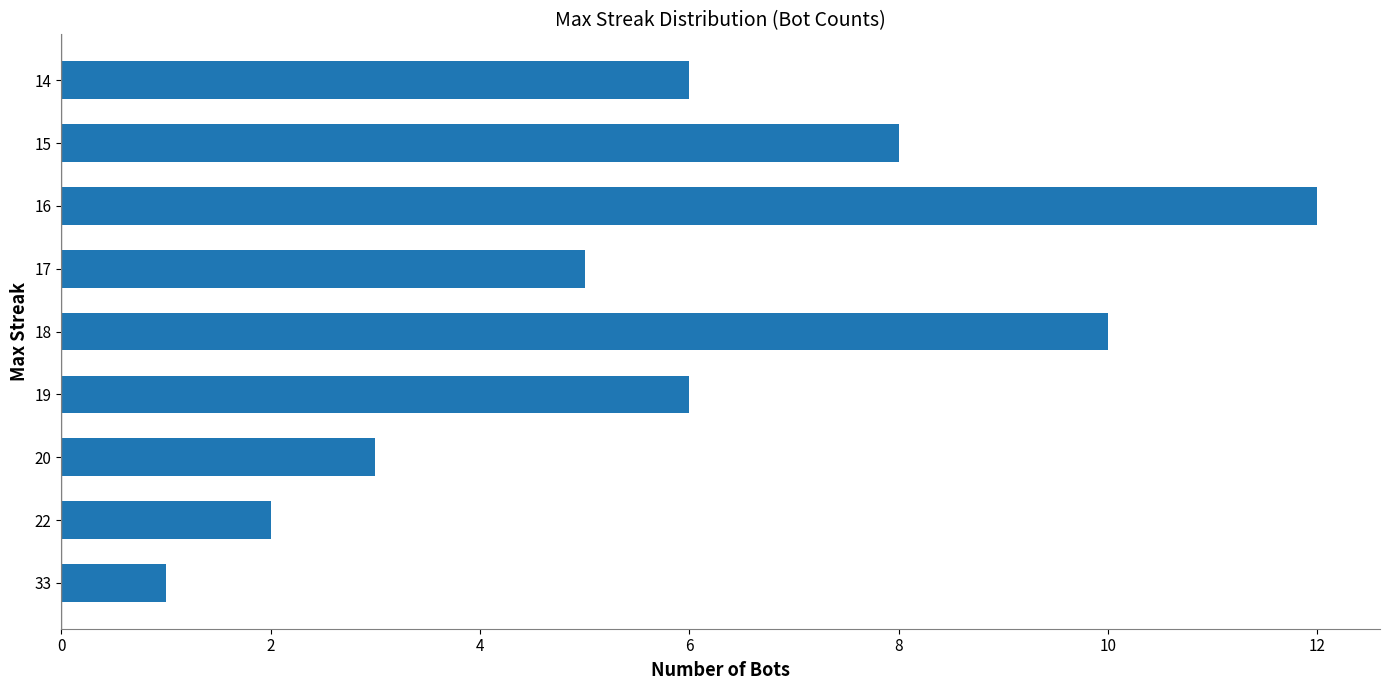

Approximately how many times larger is the value at 14 compared to 20?

2.0